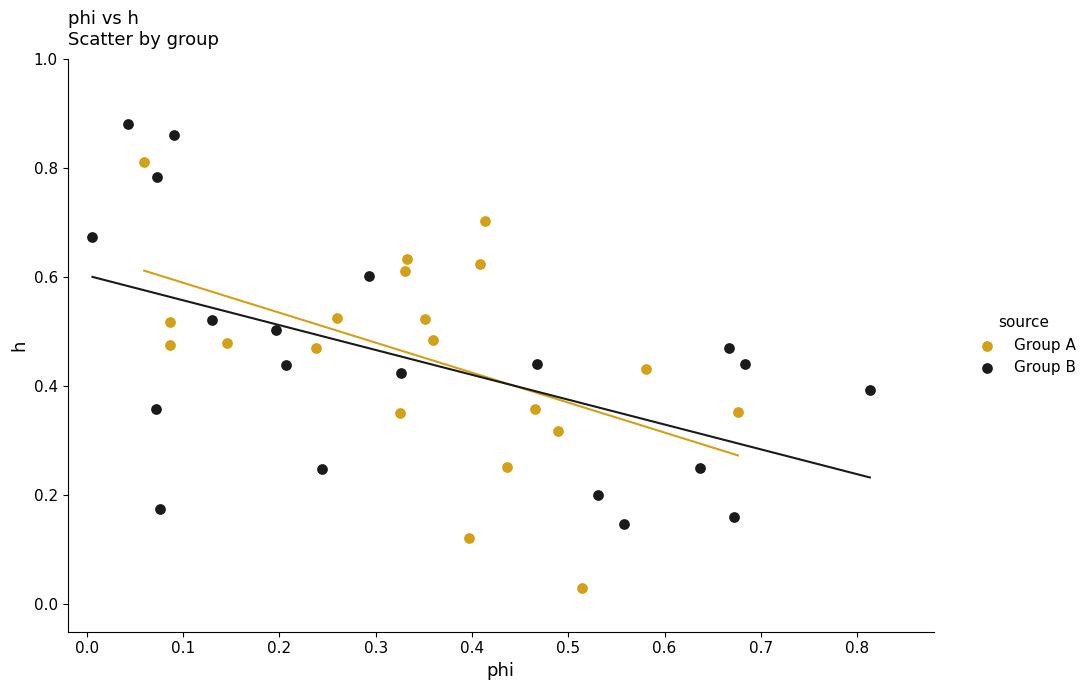

Which series contains the highest Y value?

Group B